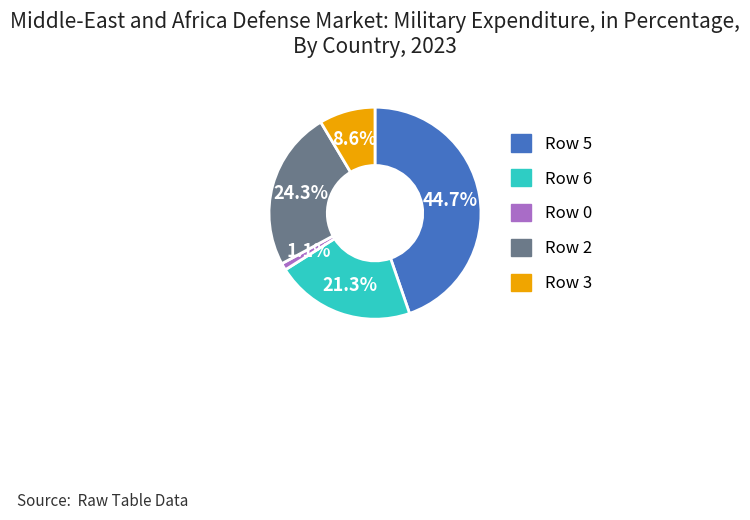

Which category has the biggest portion of the pie?

Row 5